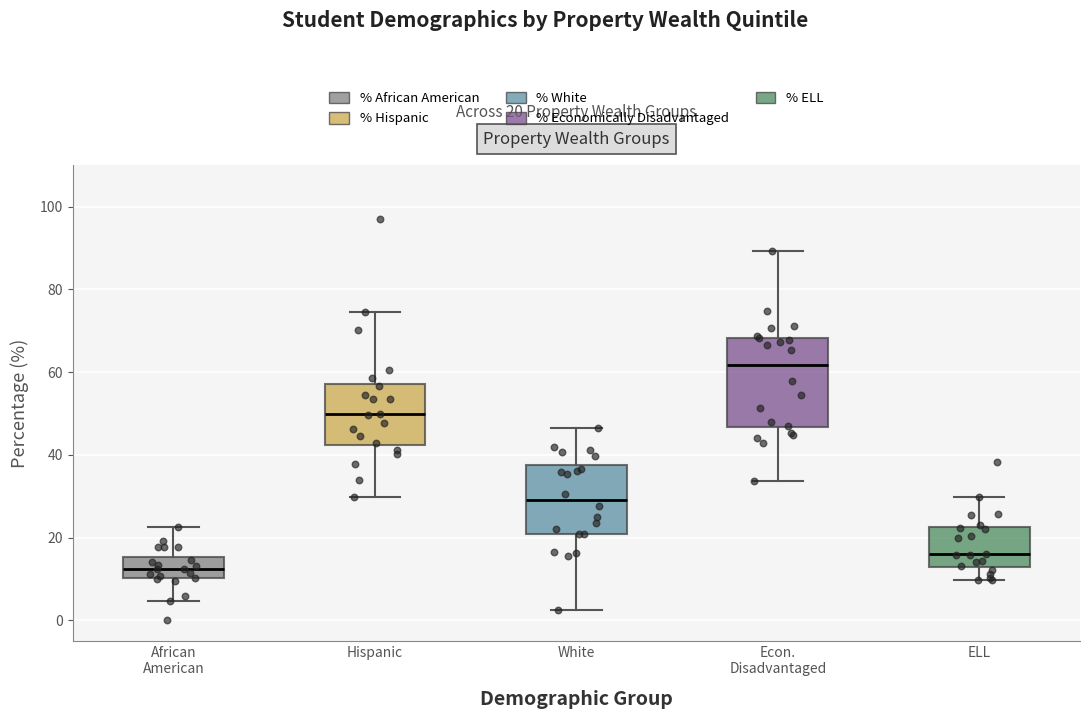

Which box's median line is the lowest?

African American